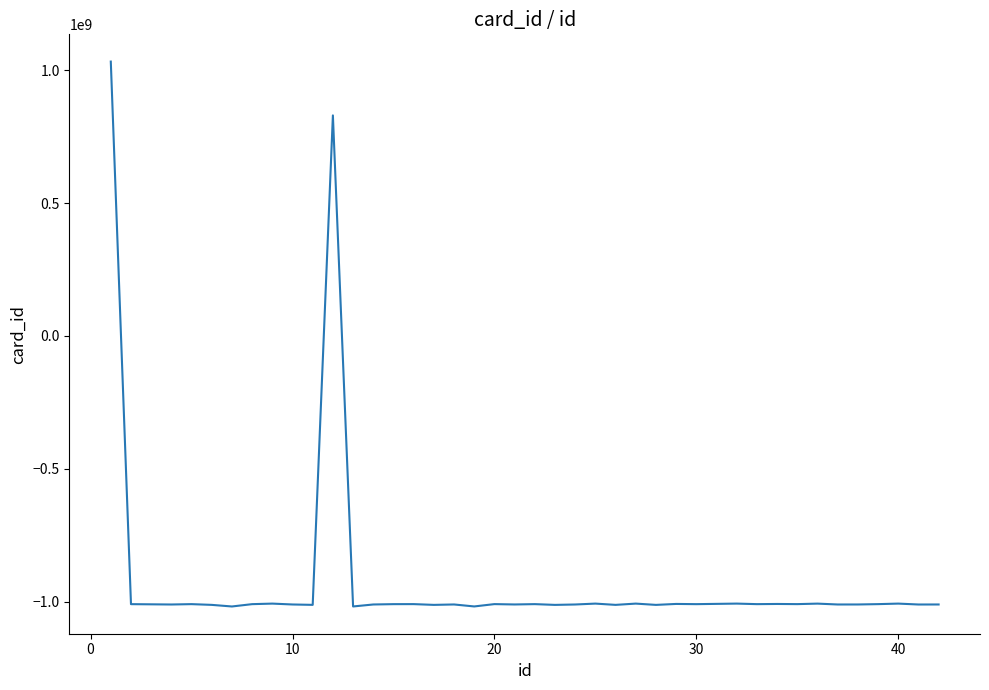

What is the smallest value displayed?

-1017800794